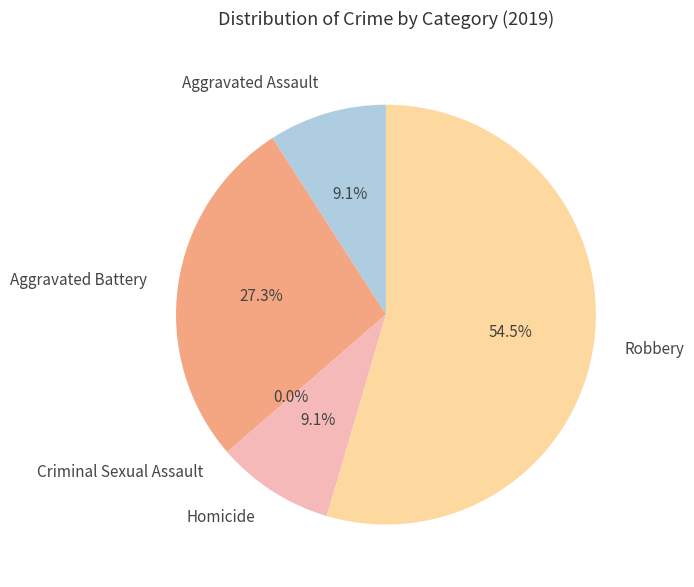

What is the total percentage of Robbery and Aggravated Battery?

81.8%